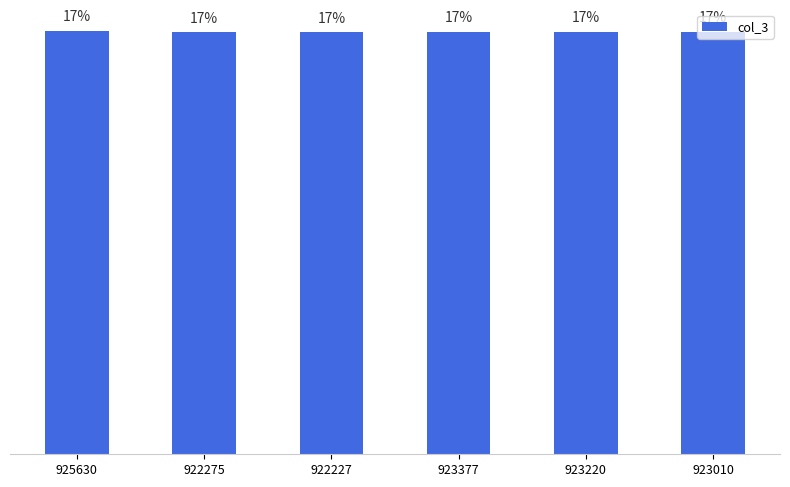

What is the label of the 1st bar from the left?

925630